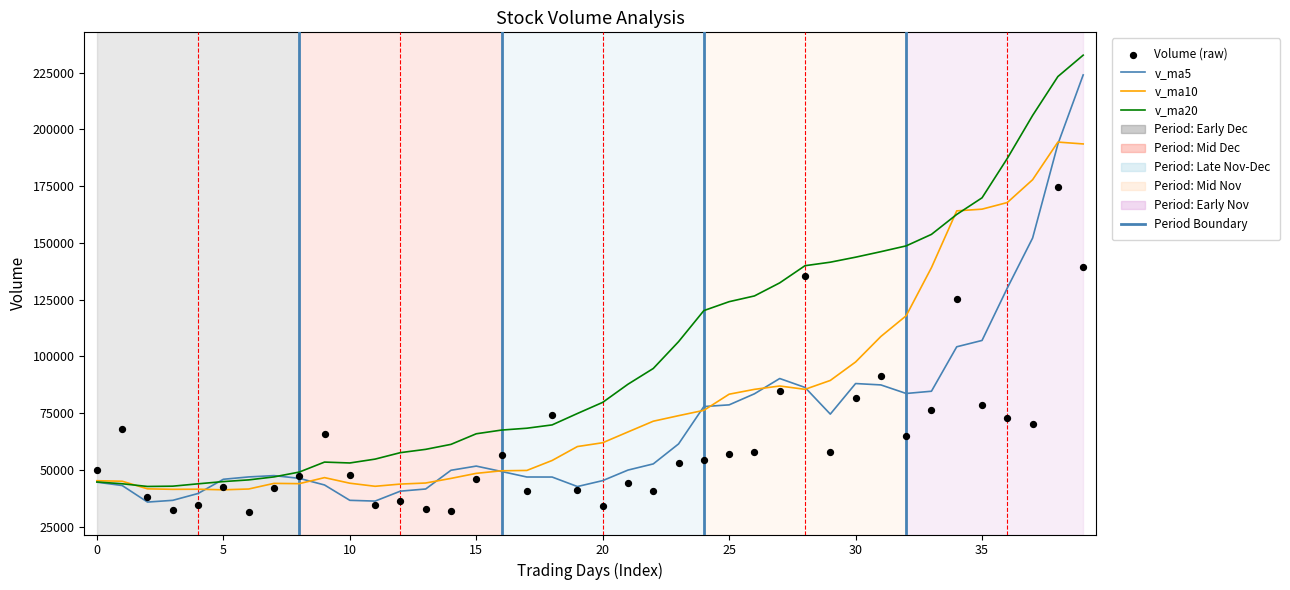

What is the total value across all series at 32?

415408.6